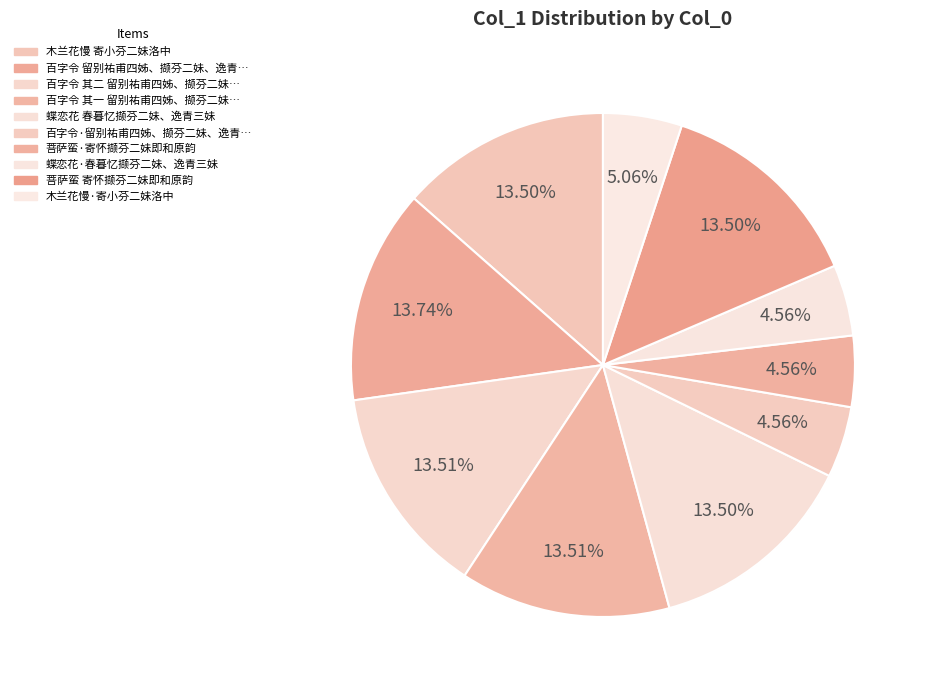

Rank the categories by value from lowest to highest.

菩萨蛮·寄怀撷芬二妹即和原韵, 蝶恋花·春暮忆撷芬二妹、逸青三妹, 百字令·留别祐甫四姊、撷芬二妹、逸青三妹, 木兰花慢·寄小芬二妹洛中, 菩萨蛮 寄怀撷芬二妹即和原韵, 蝶恋花 春暮忆撷芬二妹、逸青三妹, 木兰花慢 寄小芬二妹洛中, 百字令 其一 留别祐甫四姊、撷芬二妹、逸青三妹, 百字令 其二 留别祐甫四姊、撷芬二妹、逸青三妹, 百字令 留别祐甫四姊、撷芬二妹、逸青三妹